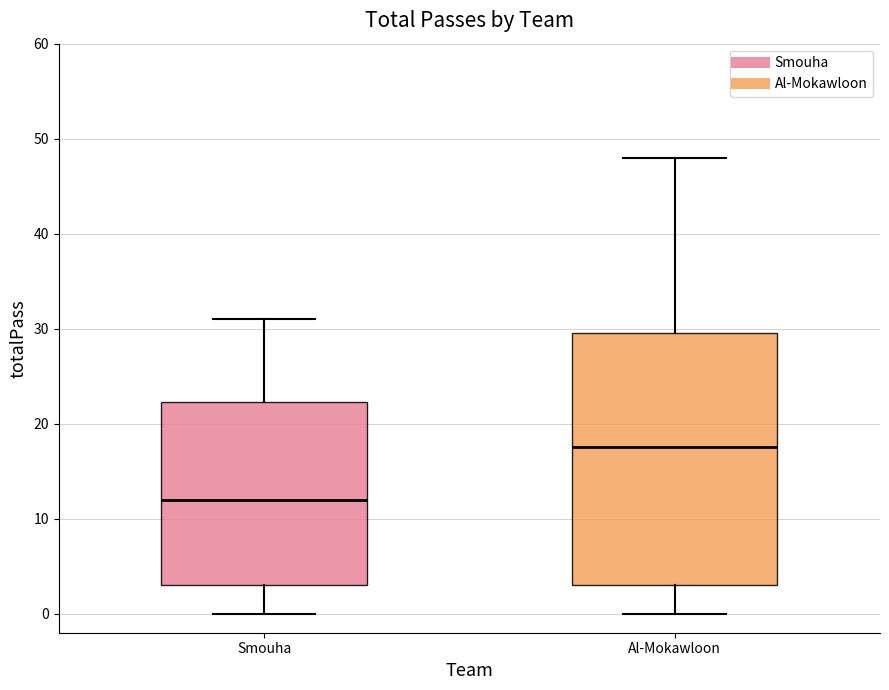

Where does the upper whisker of the box for Al-Mokawloon end on the y-axis? The values are not printed on the chart, so give them approximately, as read against the axis.

48